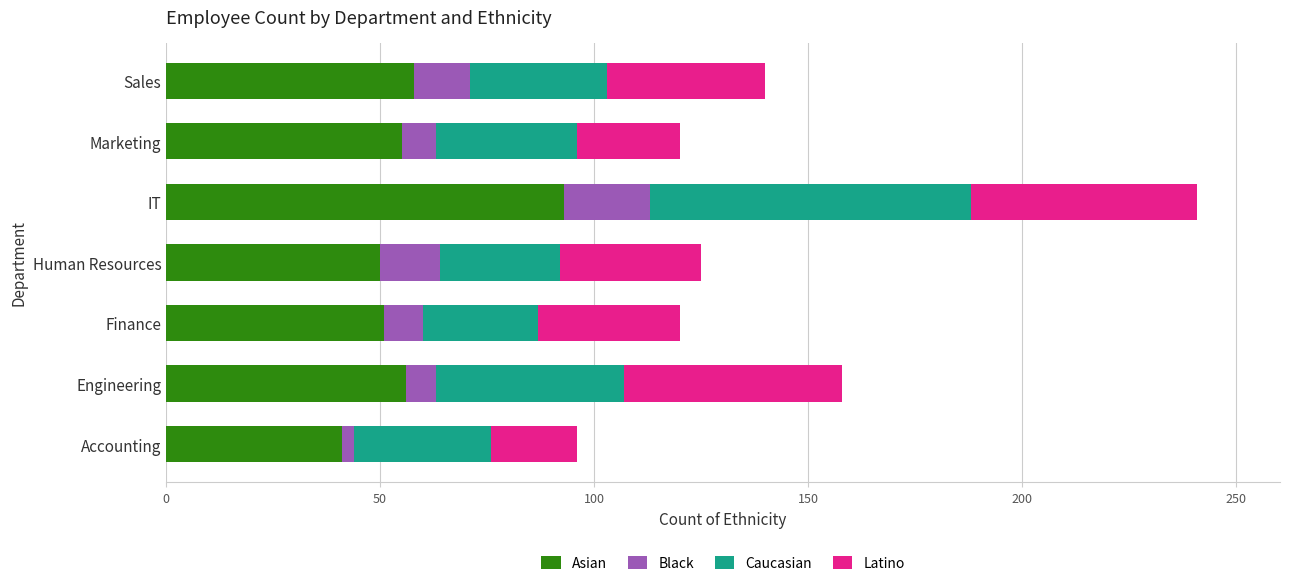

At which category is the sum across all series the highest?

IT